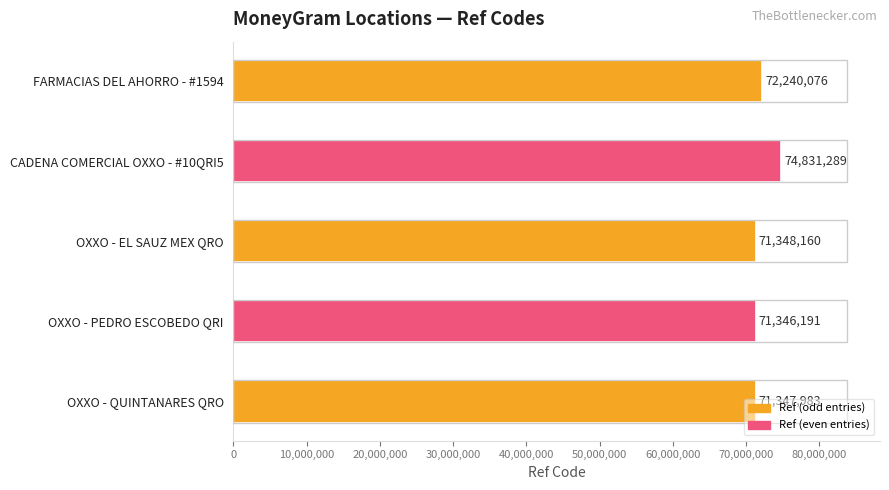

Which label corresponds to the smallest value in the chart?

OXXO - PEDRO ESCOBEDO QRI